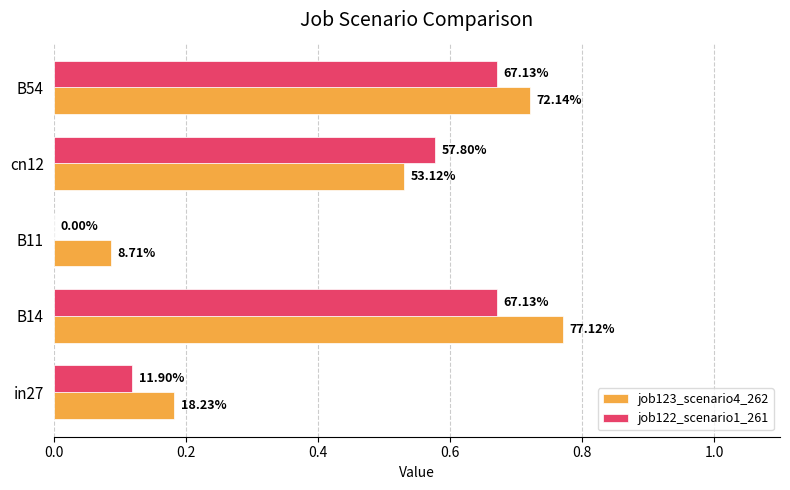

What are all the series names shown in the legend?

job123_scenario4_262, job122_scenario1_261